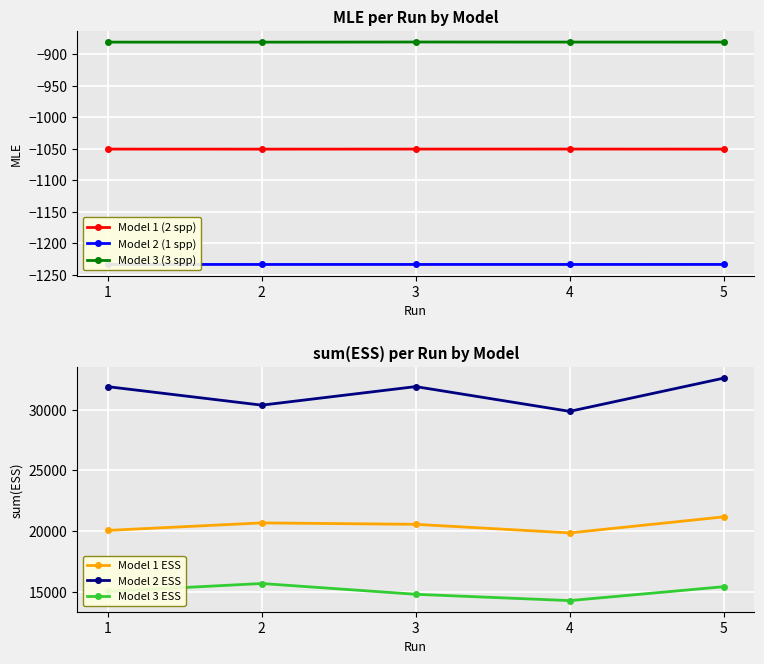

Reading left to right, transcribe all the data shown in this chart.

Model 1 (2 spp): 1=-1050.8	2=-1050.9	3=-1050.8	4=-1050.7	5=-1050.8
Model 2 (1 spp): 1=-1233.8	2=-1233.9	3=-1233.9	4=-1233.9	5=-1233.9
Model 3 (3 spp): 1=-881.0	2=-881.1	3=-880.8	4=-880.9	5=-880.9
Model 1 ESS: 1=20071.9	2=20687.2	3=20570.3	4=19865.8	5=21182.8
Model 2 ESS: 1=31880.6	2=30361.7	3=31886.8	4=29853.0	5=32580.5
Model 3 ESS: 1=15053.4	2=15708.0	3=14821.9	4=14303.4	5=15445.8